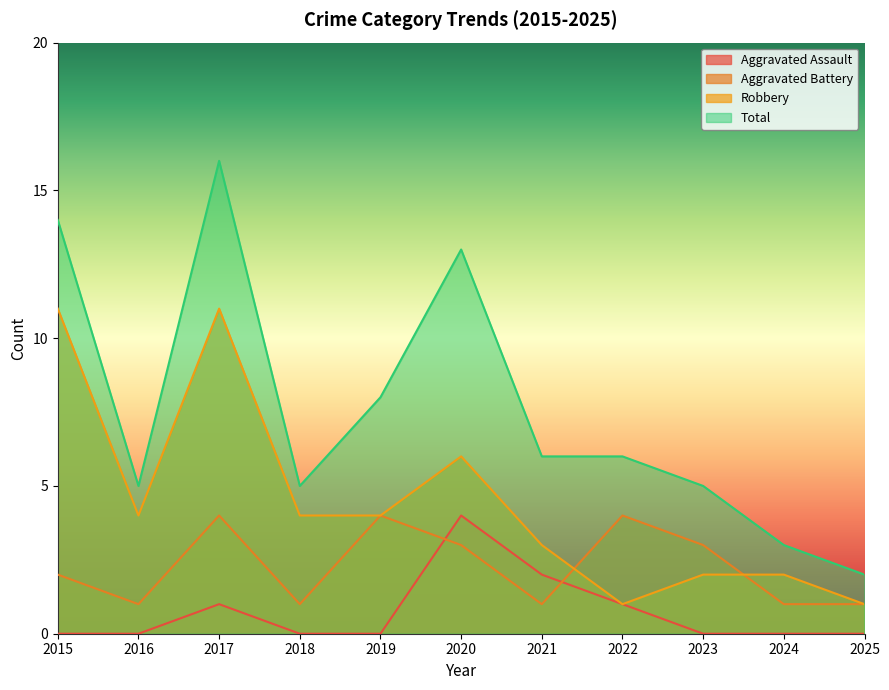

Reading left to right, list all the values displayed in this chart.

Aggravated Assault: 0	0	1	0	0	4	2	1	0	0	0
Aggravated Battery: 2	1	4	1	4	3	1	4	3	1	1
Robbery: 11	4	11	4	4	6	3	1	2	2	1
Total: 14	5	16	5	8	13	6	6	5	3	2